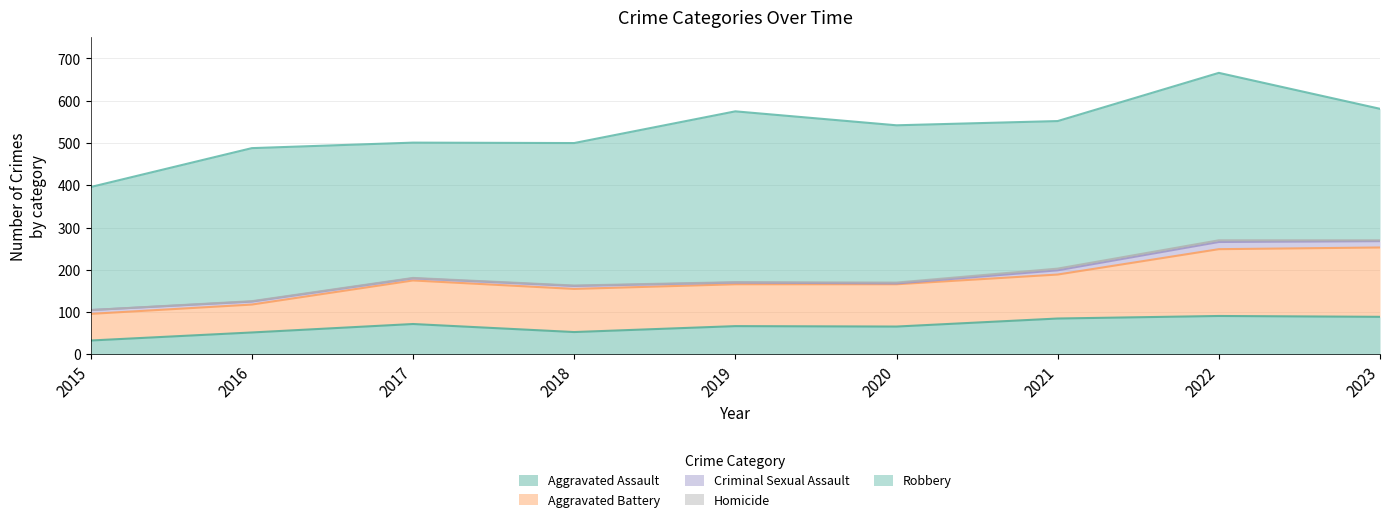

What are all the series names shown in the legend?

Aggravated Assault, Aggravated Battery, Criminal Sexual Assault, Homicide, Robbery